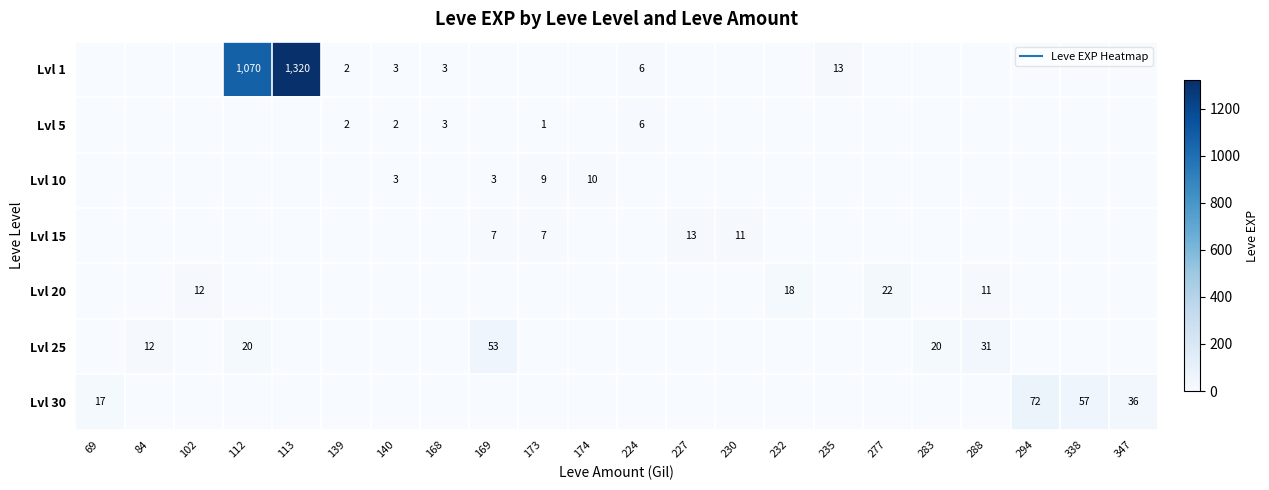

Rank the series at 174 from highest to lowest value.

Lvl 10, Lvl 1, Lvl 5, Lvl 15, Lvl 20, Lvl 25, Lvl 30